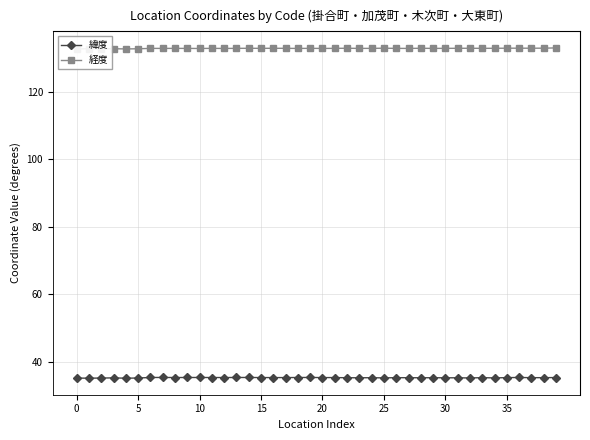

List the series in order of their overall mean, highest first.

経度, 緯度